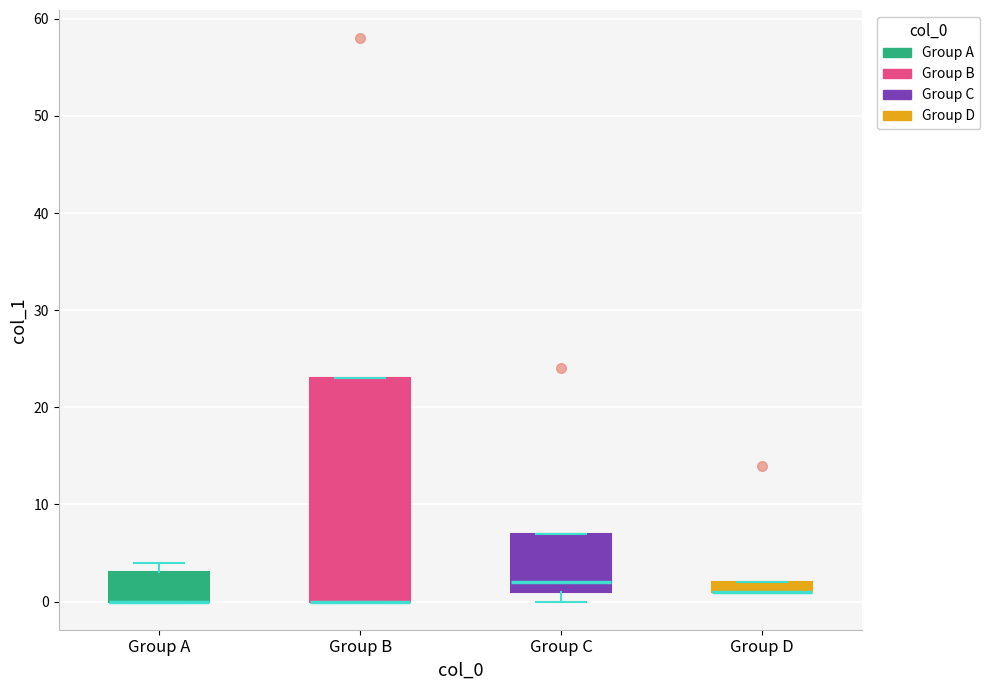

Comparing the boxes themselves (not the whiskers), which one is the tallest?

Group B